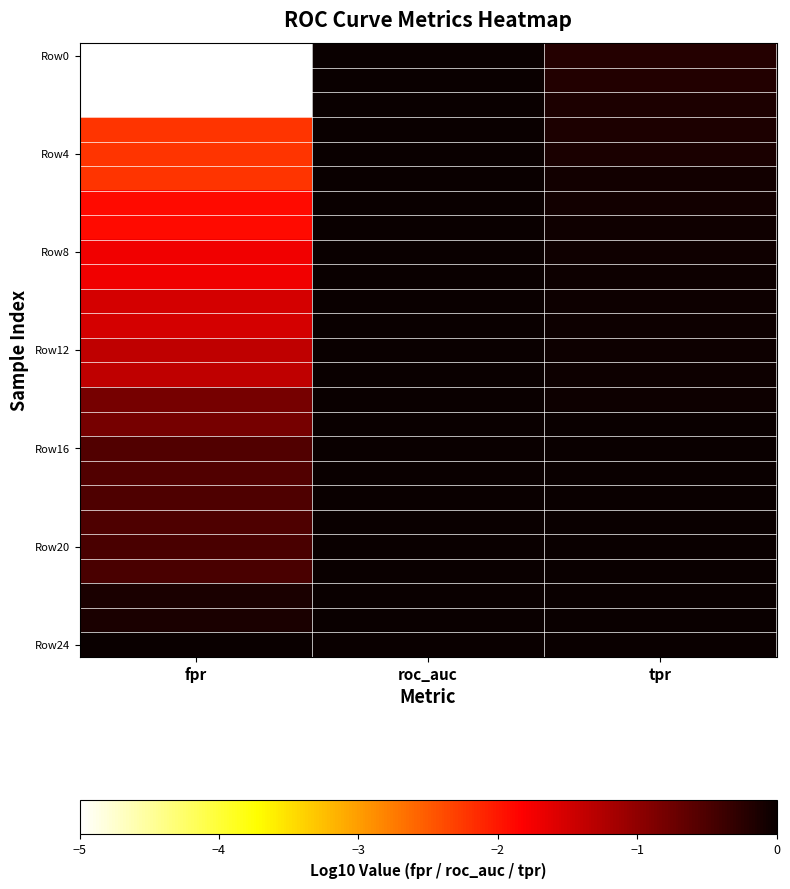

Which series has the largest range (max minus min)?

Row0